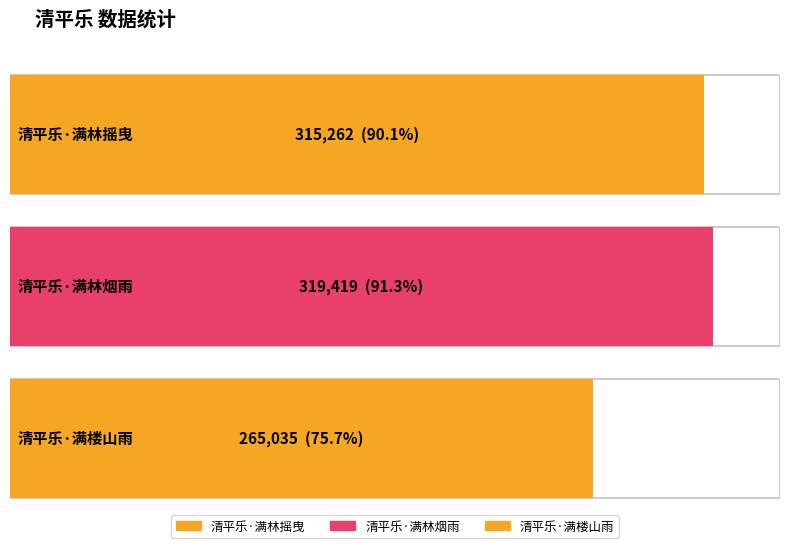

What is the greatest value displayed?

319419